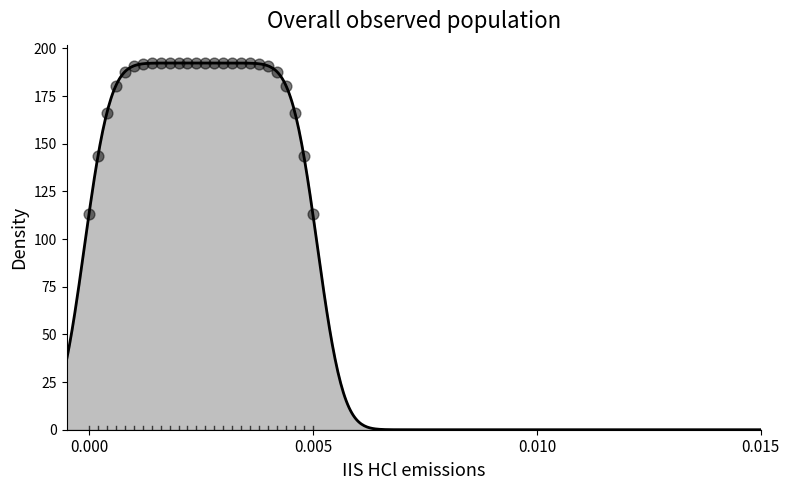

What is the range of Y values (max minus min)?

79.4